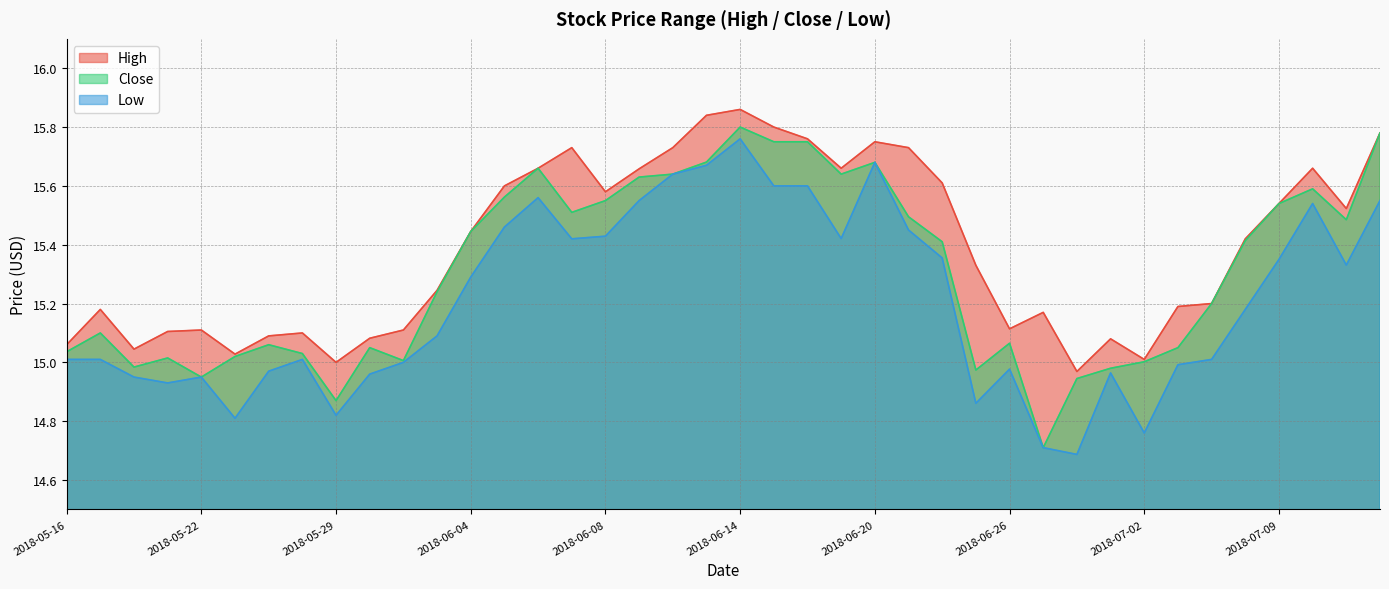

Reading left to right, what are all the values shown in this chart?

High: 2018-05-16=15.1	2018-05-17=15.2	2018-05-18=15.0	2018-05-21=15.1	2018-05-22=15.1	2018-05-23=15.0	2018-05-24=15.1	2018-05-25=15.1	2018-05-29=15.0	2018-05-30=15.1	2018-05-31=15.1	2018-06-01=15.2	2018-06-04=15.4	2018-06-05=15.6	2018-06-06=15.7	2018-06-07=15.7	2018-06-08=15.6	2018-06-11=15.7	2018-06-12=15.7	2018-06-13=15.8	2018-06-14=15.9	2018-06-15=15.8	2018-06-18=15.8	2018-06-19=15.7	2018-06-20=15.8	2018-06-21=15.7	2018-06-22=15.6	2018-06-25=15.3	2018-06-26=15.1	2018-06-27=15.2	2018-06-28=15.0	2018-06-29=15.1	2018-07-02=15.0	2018-07-03=15.2	2018-07-05=15.2	2018-07-06=15.4	2018-07-09=15.5	2018-07-10=15.7	2018-07-11=15.5	2018-07-12=15.8
Close: 2018-05-16=15.0	2018-05-17=15.1	2018-05-18=15.0	2018-05-21=15.0	2018-05-22=14.9	2018-05-23=15.0	2018-05-24=15.1	2018-05-25=15.0	2018-05-29=14.9	2018-05-30=15.1	2018-05-31=15.0	2018-06-01=15.2	2018-06-04=15.4	2018-06-05=15.6	2018-06-06=15.7	2018-06-07=15.5	2018-06-08=15.6	2018-06-11=15.6	2018-06-12=15.6	2018-06-13=15.7	2018-06-14=15.8	2018-06-15=15.8	2018-06-18=15.8	2018-06-19=15.6	2018-06-20=15.7	2018-06-21=15.5	2018-06-22=15.4	2018-06-25=15.0	2018-06-26=15.1	2018-06-27=14.7	2018-06-28=14.9	2018-06-29=15.0	2018-07-02=15.0	2018-07-03=15.1	2018-07-05=15.2	2018-07-06=15.4	2018-07-09=15.5	2018-07-10=15.6	2018-07-11=15.5	2018-07-12=15.8
Low: 2018-05-16=15.0	2018-05-17=15.0	2018-05-18=14.9	2018-05-21=14.9	2018-05-22=14.9	2018-05-23=14.8	2018-05-24=15.0	2018-05-25=15.0	2018-05-29=14.8	2018-05-30=15.0	2018-05-31=15.0	2018-06-01=15.1	2018-06-04=15.3	2018-06-05=15.5	2018-06-06=15.6	2018-06-07=15.4	2018-06-08=15.4	2018-06-11=15.6	2018-06-12=15.6	2018-06-13=15.7	2018-06-14=15.8	2018-06-15=15.6	2018-06-18=15.6	2018-06-19=15.4	2018-06-20=15.7	2018-06-21=15.4	2018-06-22=15.4	2018-06-25=14.9	2018-06-26=15.0	2018-06-27=14.7	2018-06-28=14.7	2018-06-29=15.0	2018-07-02=14.8	2018-07-03=15.0	2018-07-05=15.0	2018-07-06=15.2	2018-07-09=15.4	2018-07-10=15.5	2018-07-11=15.3	2018-07-12=15.6